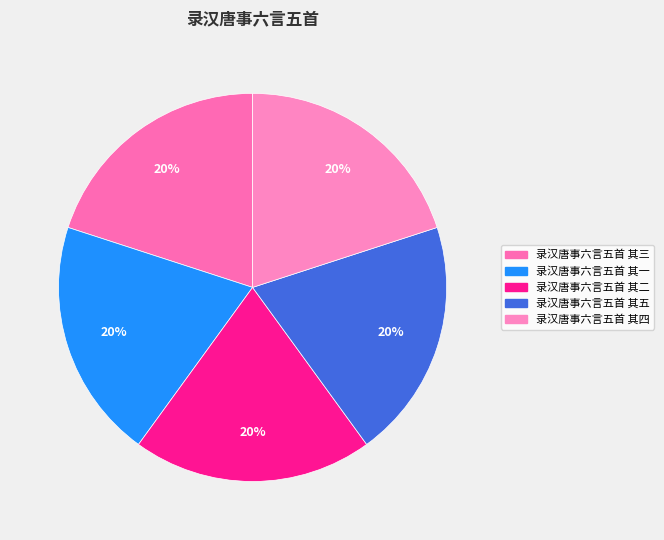

Is it true that 录汉唐事六言五首 其一 is 28% of the pie?

False